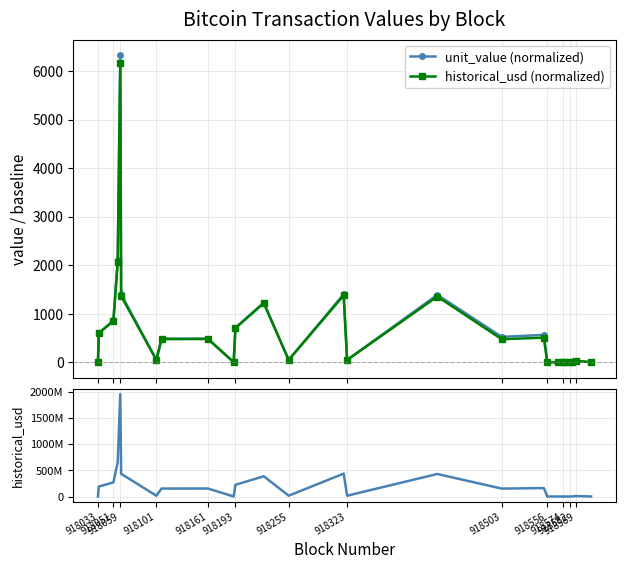

What is the sum of all historical_usd values?

5664250994.6